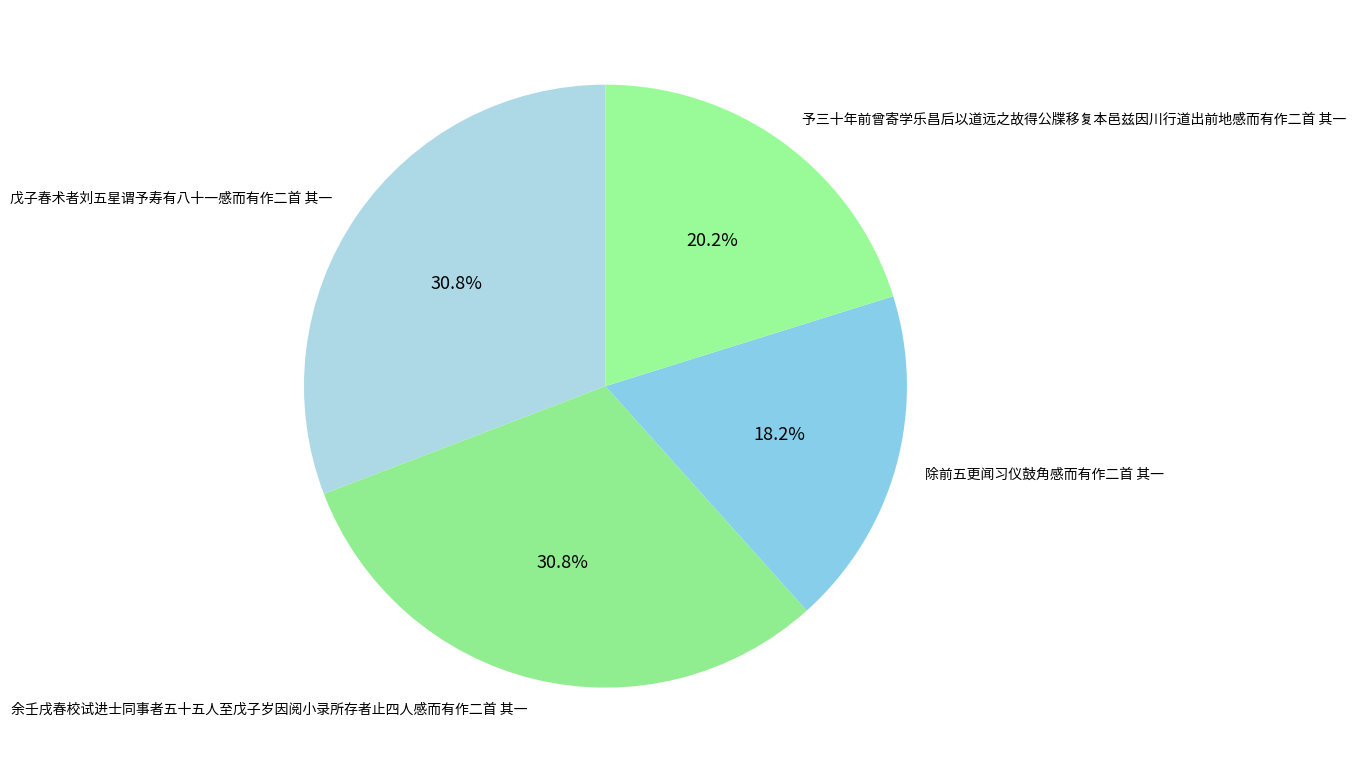

Is 予三十年前曾寄学乐昌后以道远之故得公牒移复本邑兹因川行道出前地感而有作二首 其一 the majority of the pie?

No